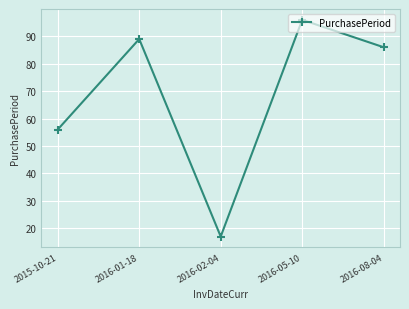

How many values are below 86?

2